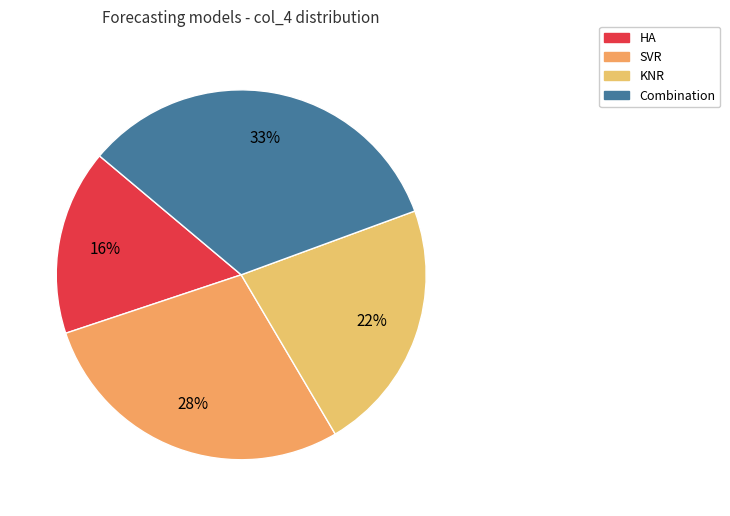

Which slice is the largest?

Combination